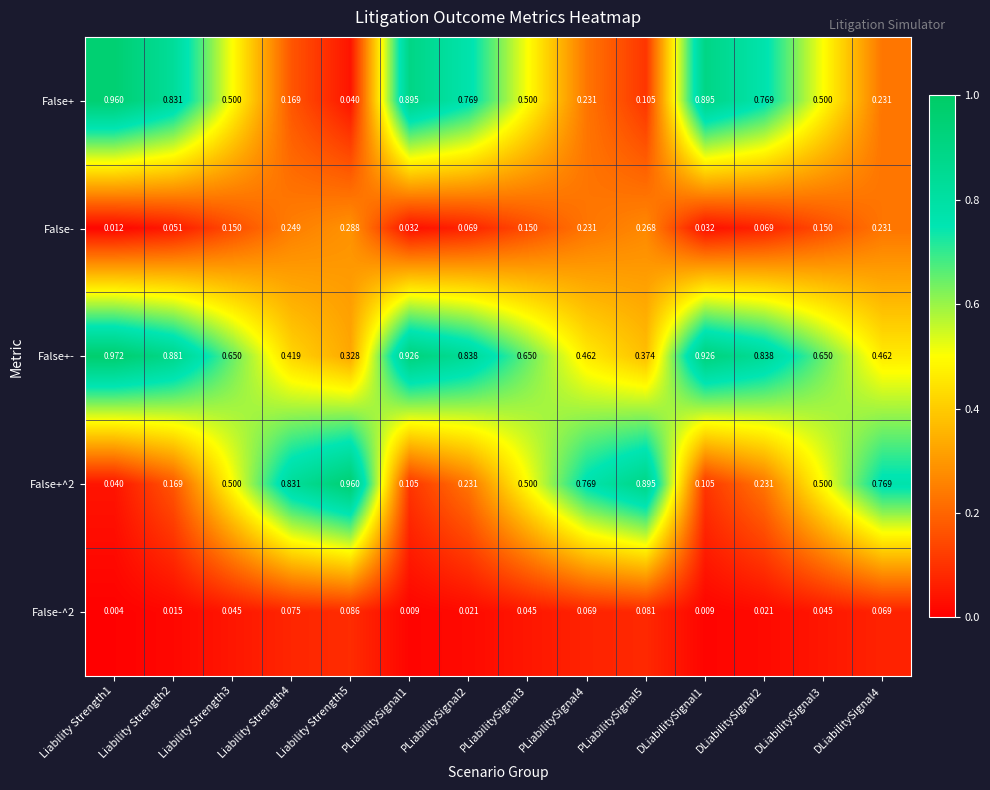

What is the total value across all series at PLiabilitySignal2?

1.9